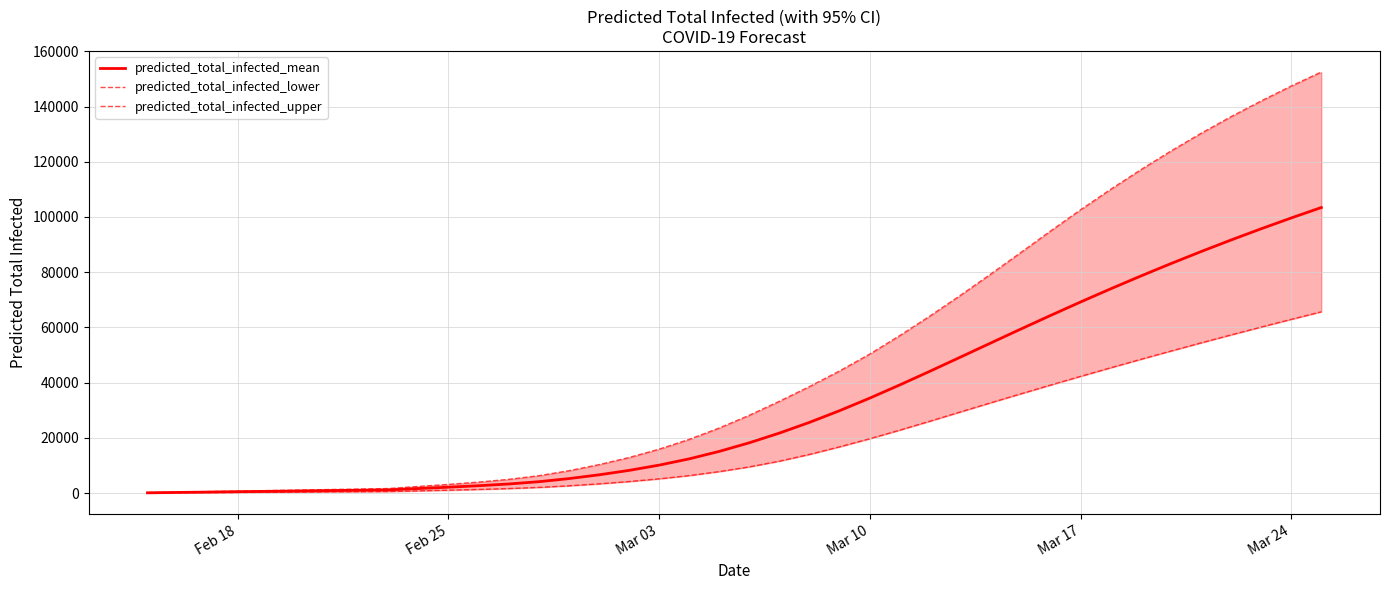

What is the difference between the maximum and second lowest values in the predicted_total_infected_upper series?

152133